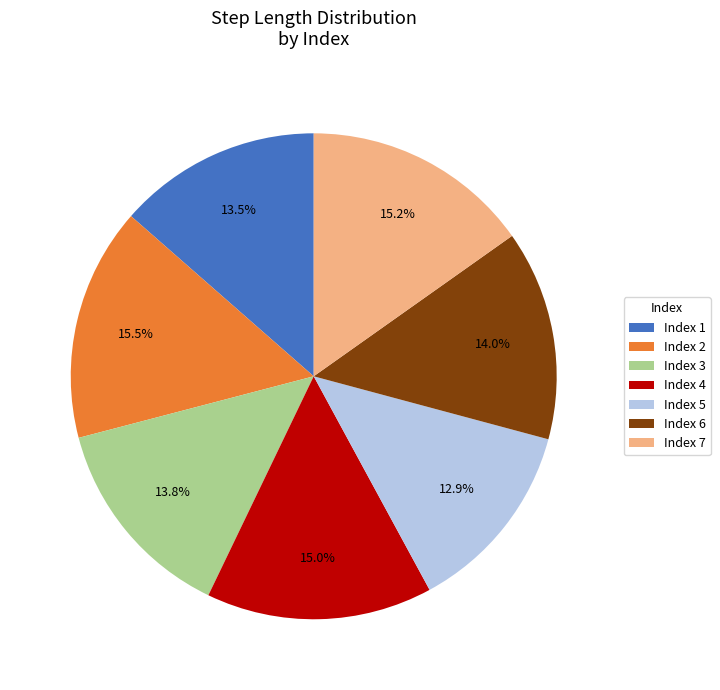

Do Index 4 and Index 1 together represent more than half of the pie?

No